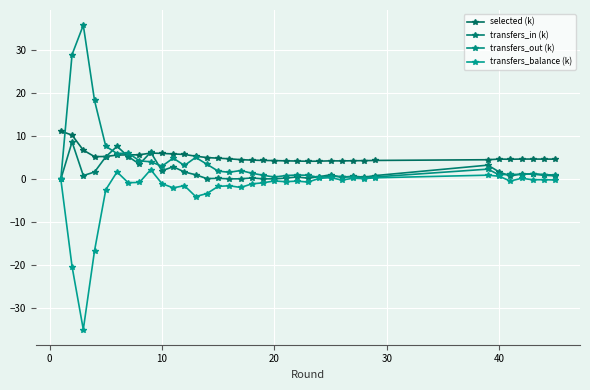

What is the maximum value shown in the chart?

35.8